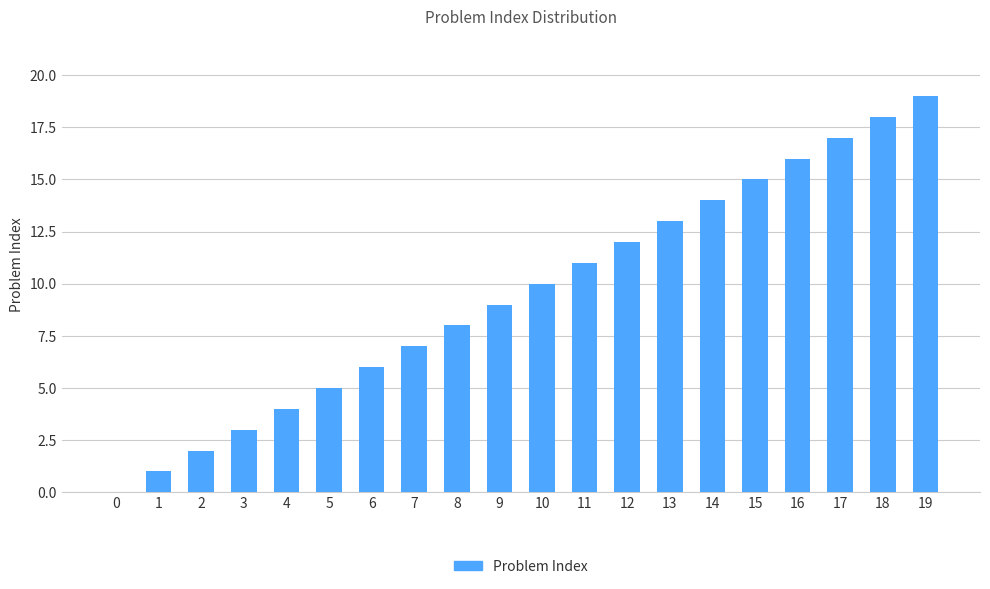

The value at 7 is 11. True or false?

False